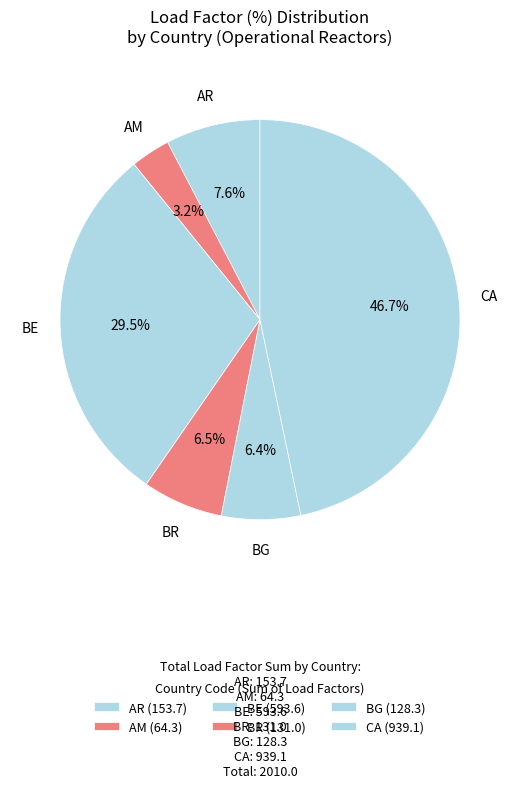

How many slices are in this pie chart?

6